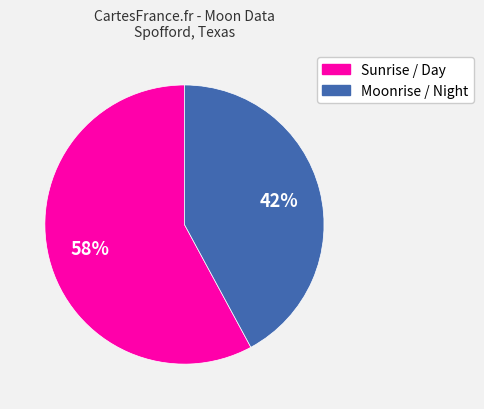

To the nearest percent, what is the difference between the largest and smallest slice percentages?

16%